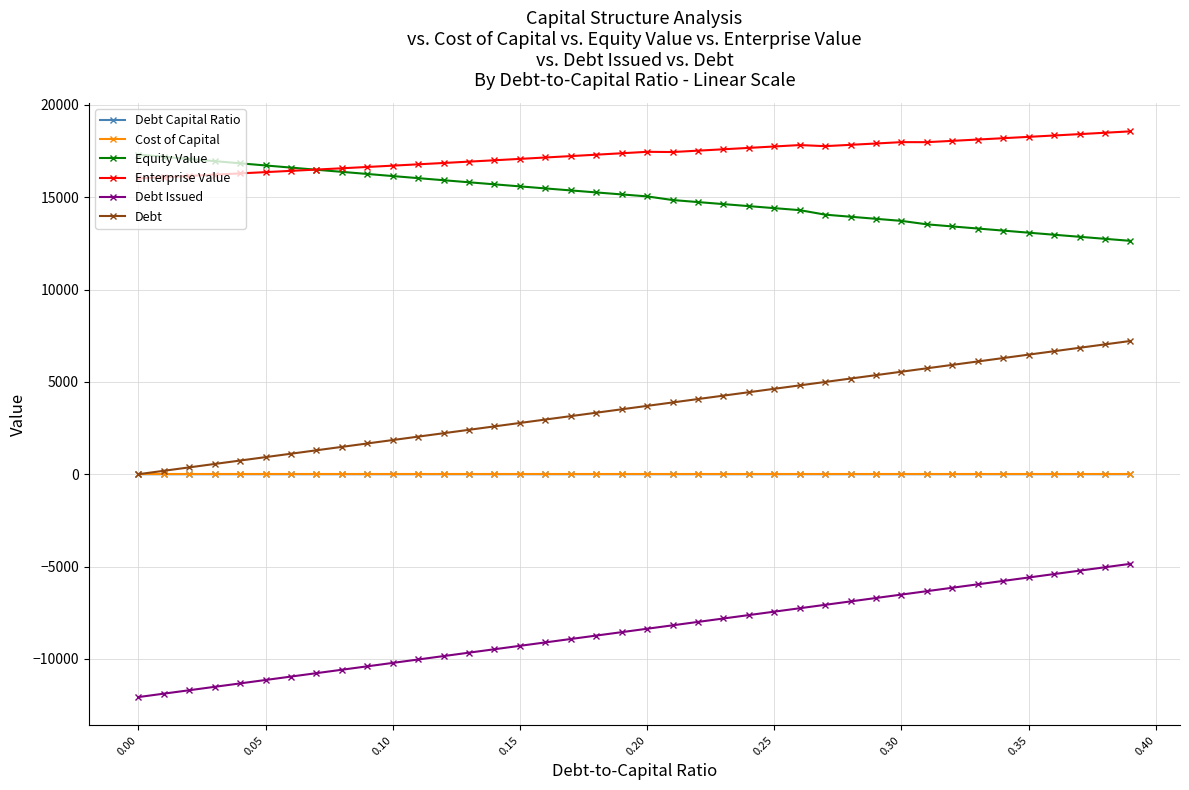

True or false: Enterprise Value and Cost of Capital intersect in this chart.

False